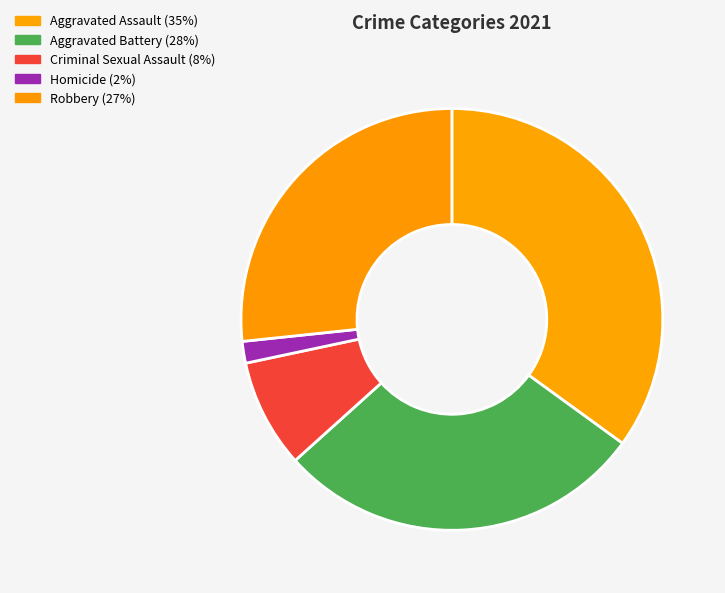

What is the largest slice in the pie chart?

Aggravated Assault